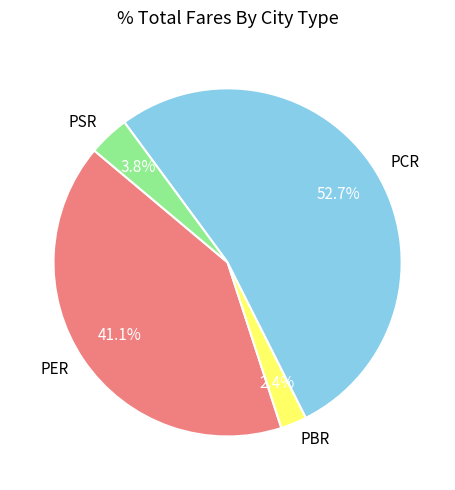

Which has a higher value, PER or PBR?

PER